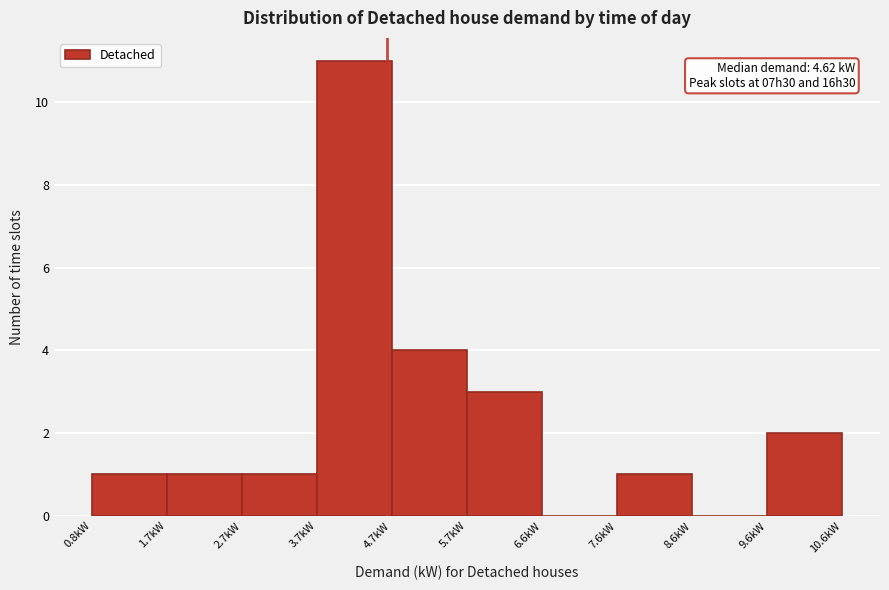

Over which range of the x-axis is the bar tallest?

3.7 to 4.7